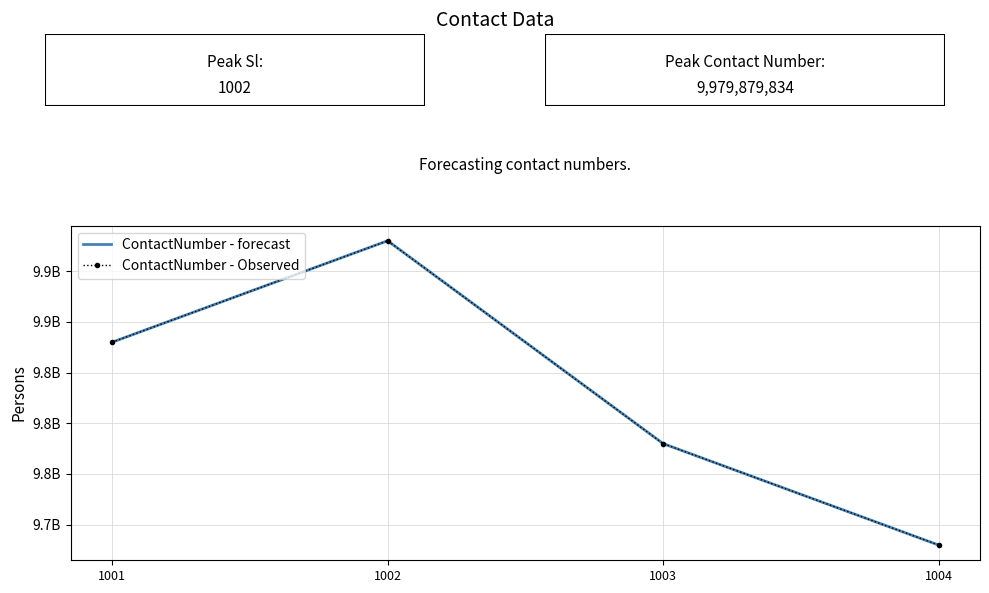

What is the maximum value shown in the chart?

9979879834